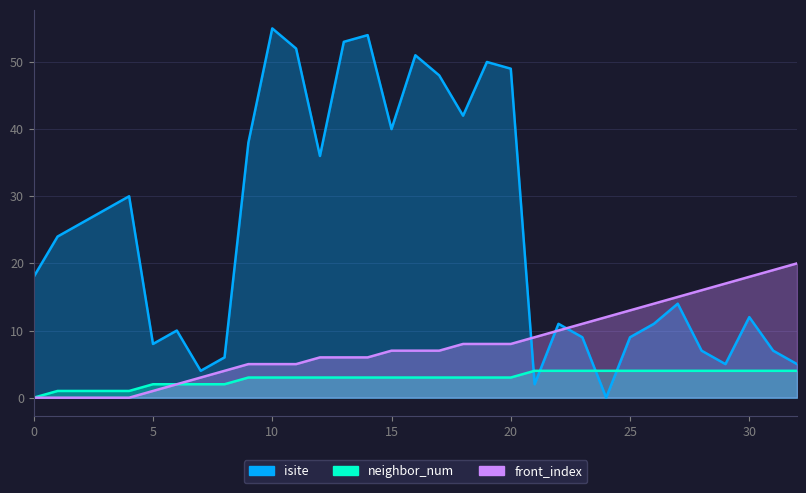

What are all the series names shown in the legend?

isite, neighbor_num, front_index